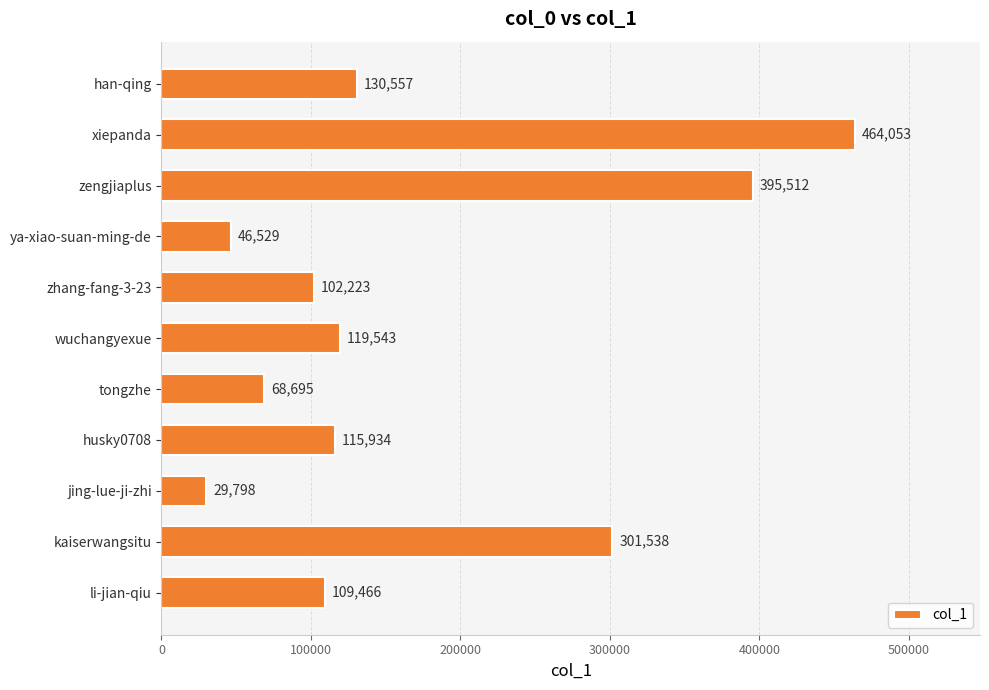

Where is the data nearest to the value 246925?

kaiserwangsitu